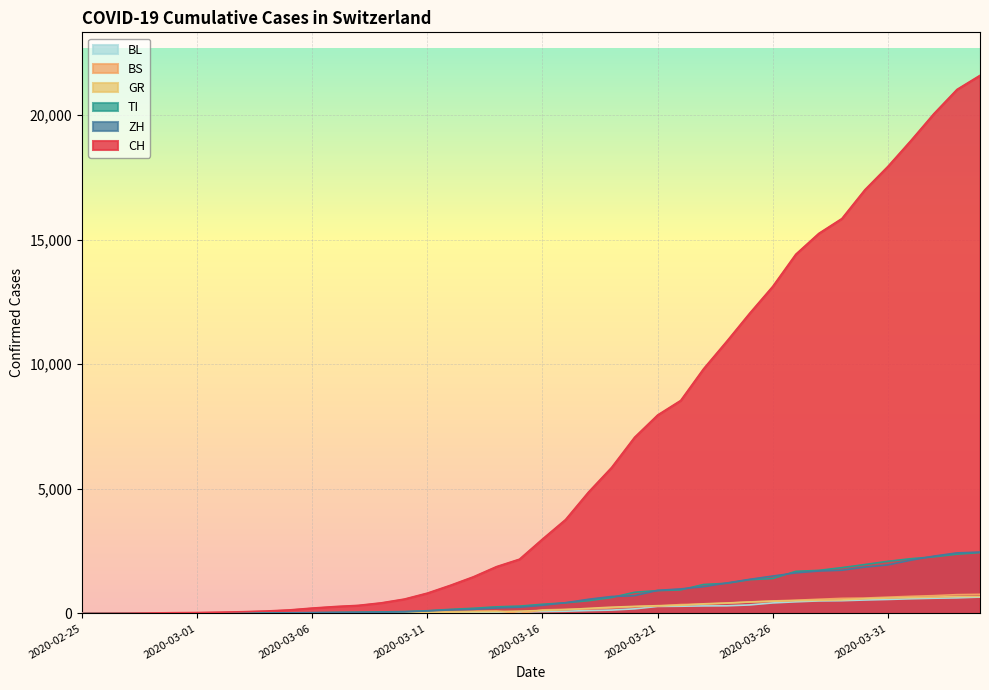

What is the value of the BL point at the 11th from the left?

6